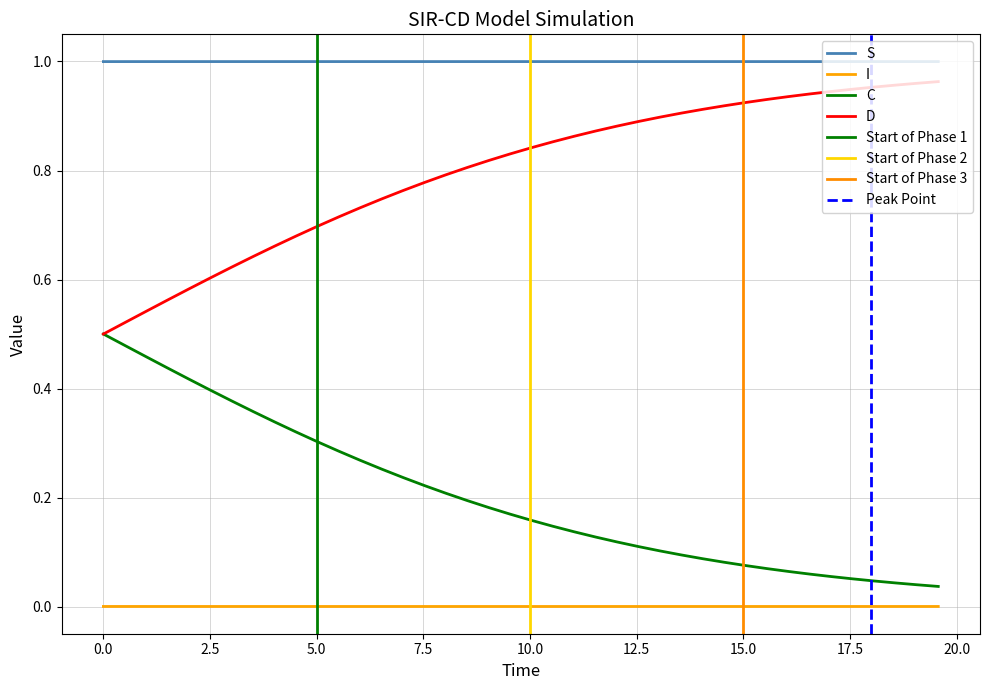

At how many categories does at least one series exceed 0?

40